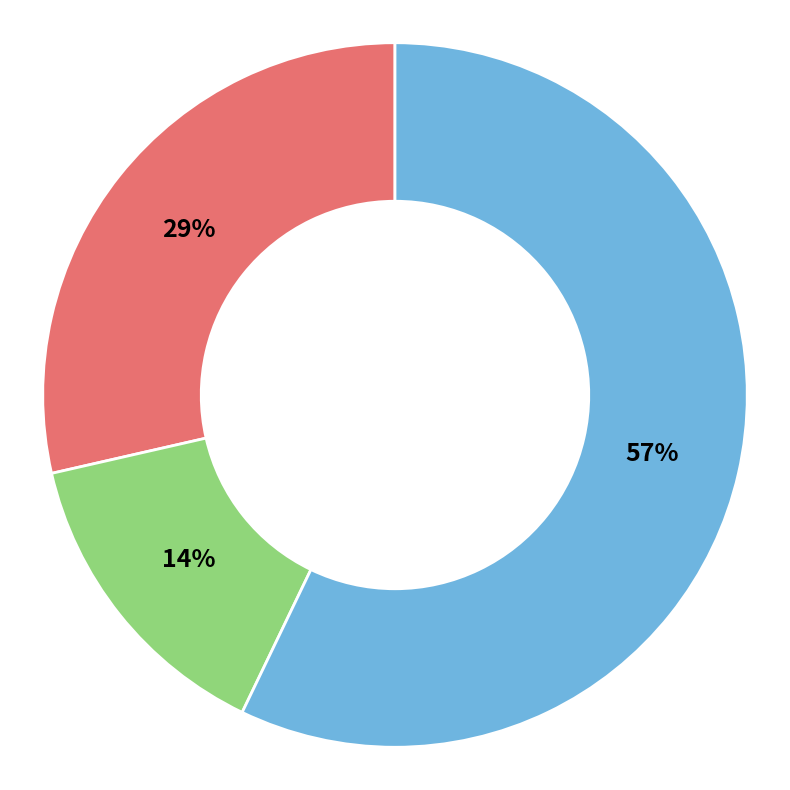

To the nearest percent, what is the difference between the largest and smallest slice percentages?

43%